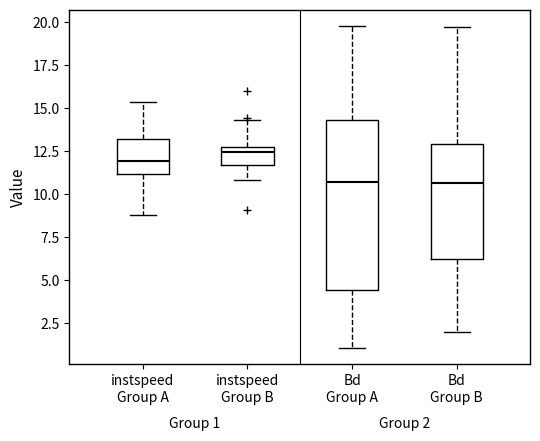

Which box is the tallest, from its lower edge to its upper edge?

Bd Group A